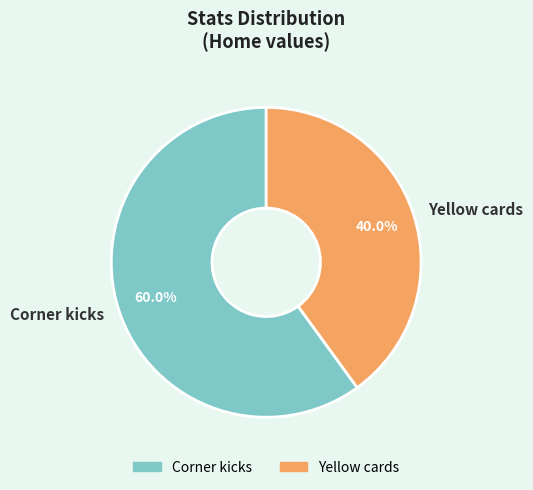

To the nearest percent, what is the difference between the largest and smallest slice percentages?

20%